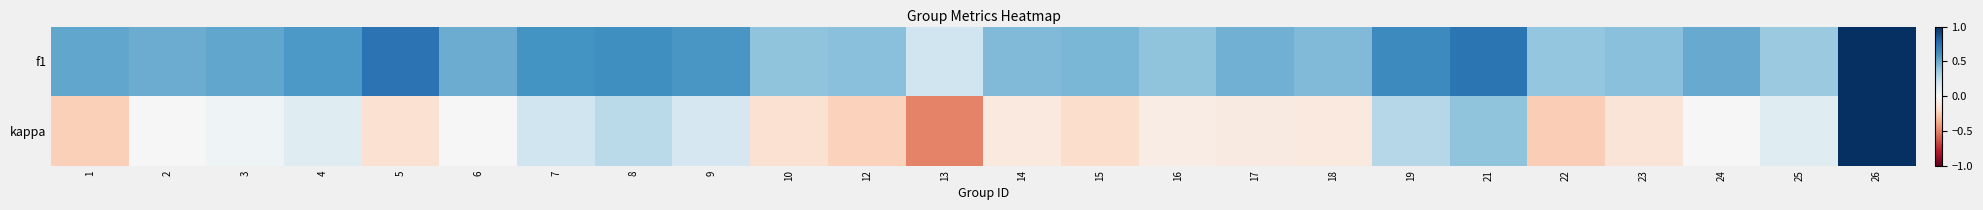

Reading right to left, transcribe all the data shown in this chart.

f1: 26=1.0	25=0.4	24=0.5	23=0.4	22=0.4	21=0.7	19=0.6	18=0.4	17=0.5	16=0.4	15=0.5	14=0.4	13=0.2	12=0.4	10=0.4	9=0.6	8=0.6	7=0.6	6=0.5	5=0.7	4=0.6	3=0.5	2=0.5	1=0.5
kappa: 26=1.0	25=0.1	24=-0.0	23=-0.1	22=-0.2	21=0.4	19=0.3	18=-0.1	17=-0.1	16=-0.1	15=-0.2	14=-0.1	13=-0.5	12=-0.2	10=-0.2	9=0.2	8=0.3	7=0.2	6=0.0	5=-0.2	4=0.1	3=0.0	2=0.0	1=-0.2